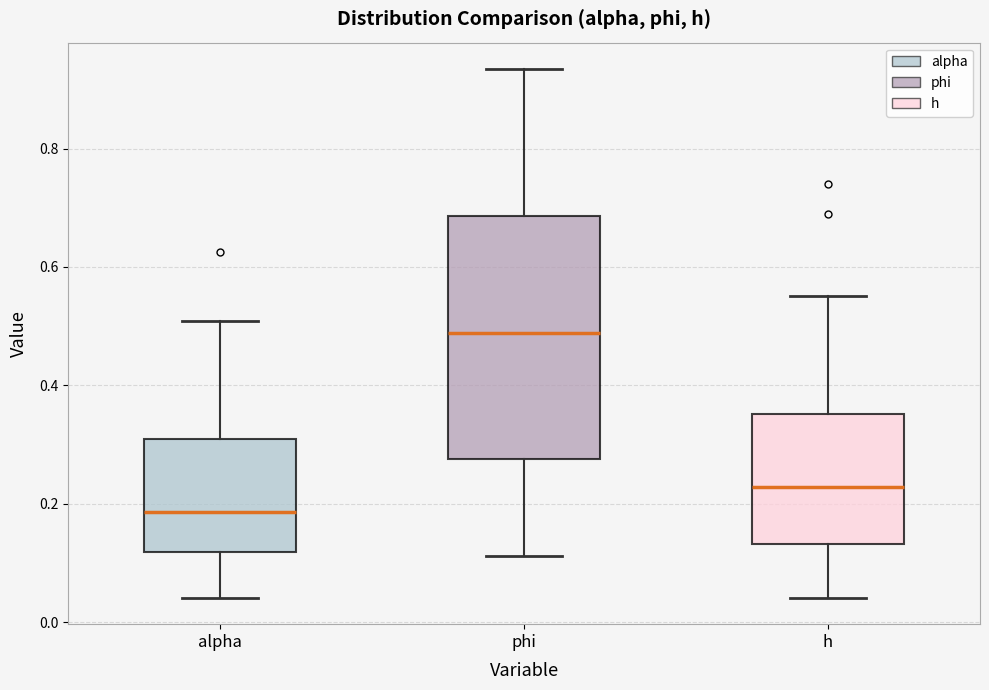

Reading left to right, transcribe this box plot: for each box, give where its median line is, the range the box spans, and where its two whiskers end, as read against the y-axis. The values are not printed on the chart, so give them approximately, as read against the axis.

alpha: median 0.18, box 0.12 to 0.30, whiskers 0.04 to 0.50
phi: median 0.48, box 0.28 to 0.68, whiskers 0.12 to 0.94
h: median 0.22, box 0.14 to 0.36, whiskers 0.04 to 0.56